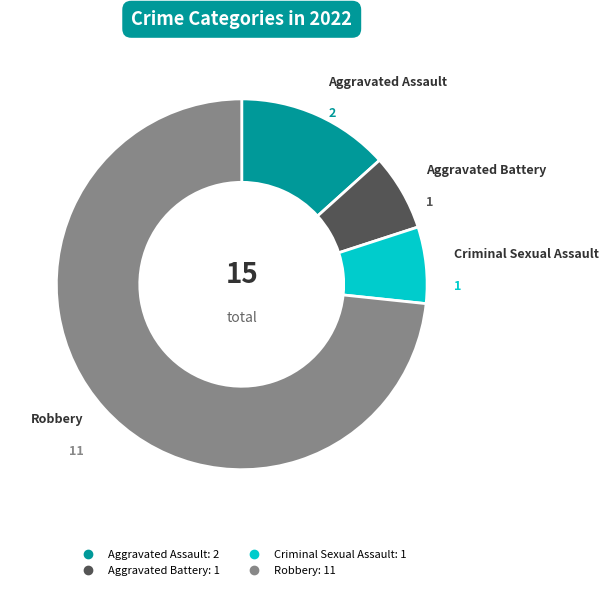

True or false: Robbery accounts for 82% of the total.

False